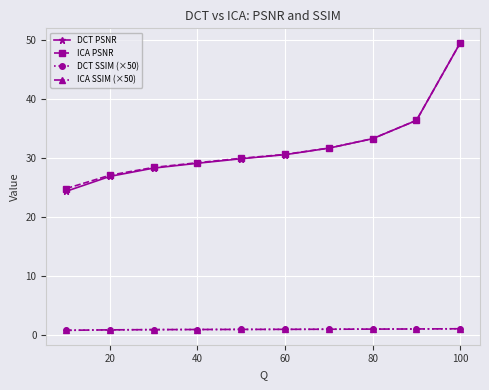

What is the maximum value for DCT SSIM (×50)?

1.0